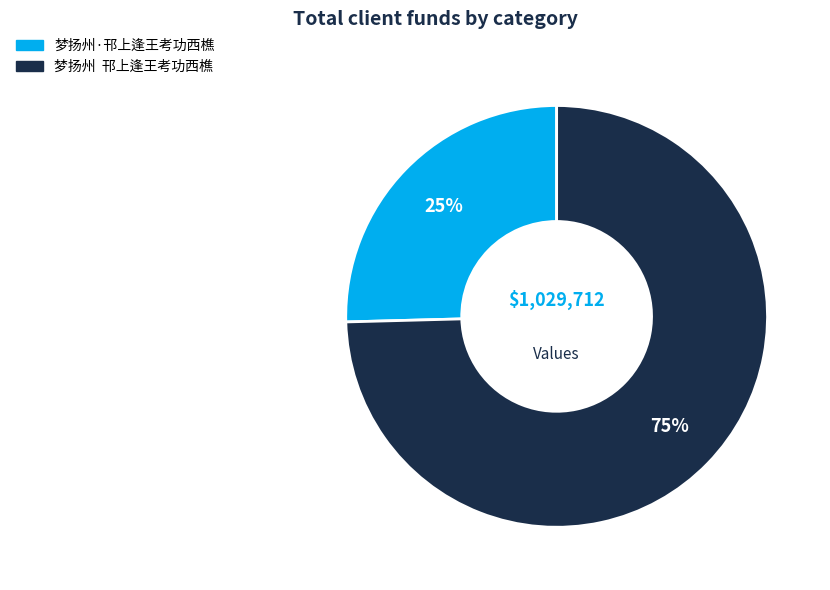

Which has a higher value, 梦扬州 邗上逢王考功西樵 or 梦扬州·邗上逢王考功西樵?

梦扬州 邗上逢王考功西樵